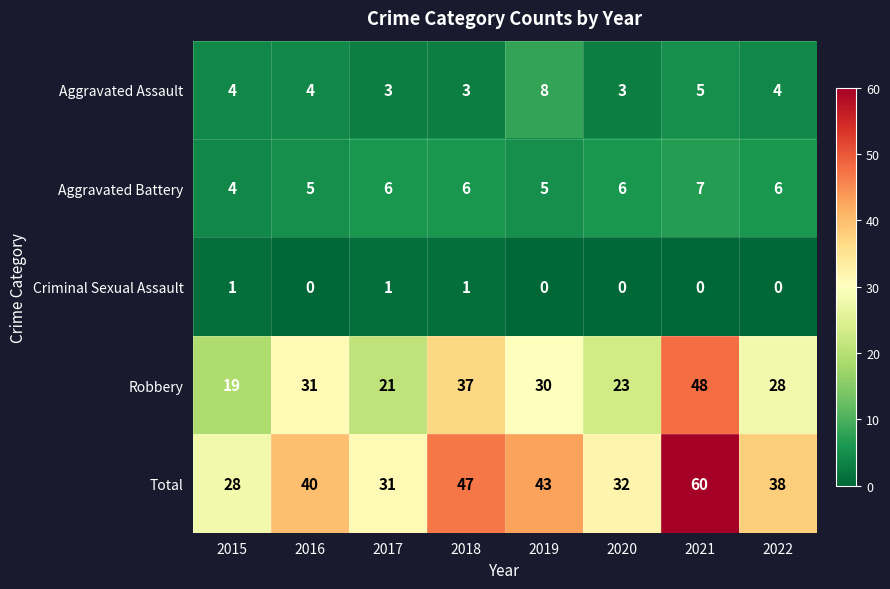

Which series has the largest total across all categories?

Total